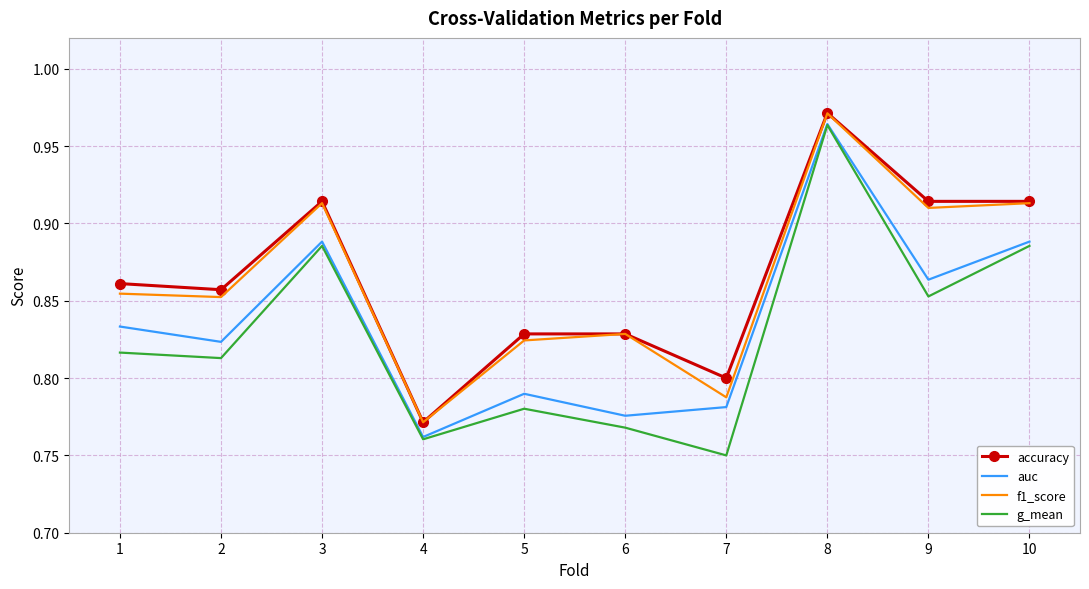

How many distinct data groups are displayed?

4